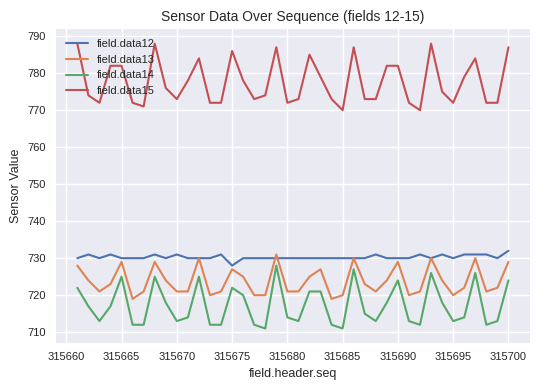

Does the chart display data point markers on the line(s)?

No